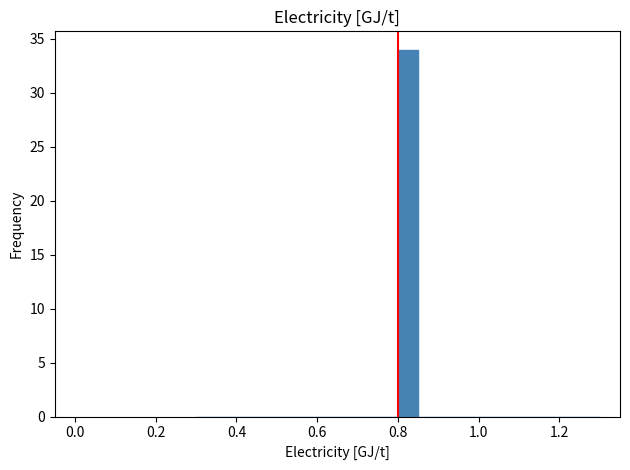

Around what value on the x-axis is the tallest bar? Give the approximate position of its centre, as read against the axis.

0.82